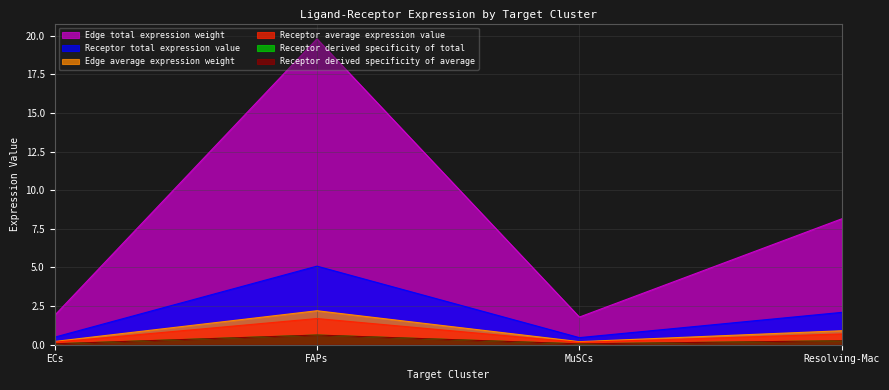

How many interior local valleys does the Receptor derived specificity of total series have?

1